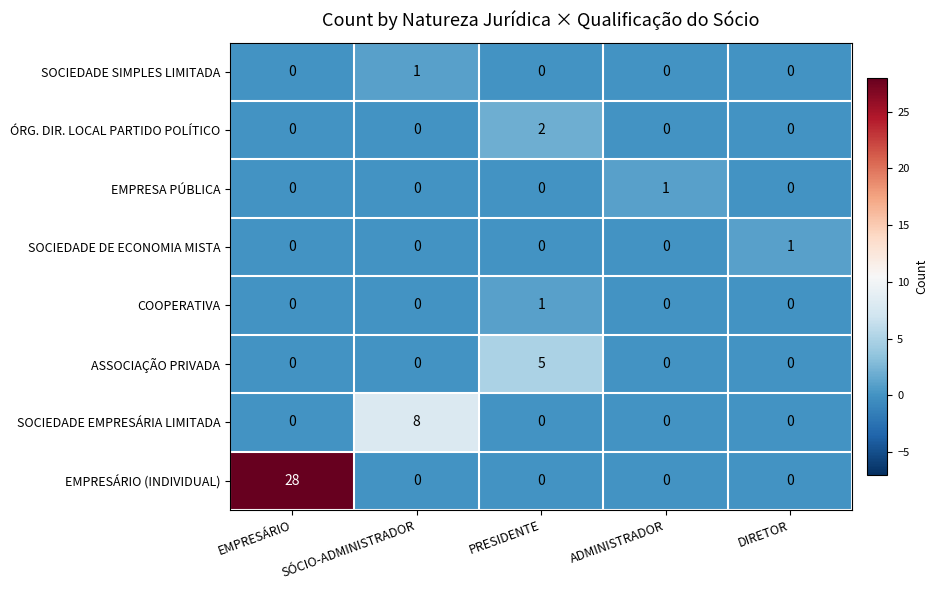

How many categories are shown in the chart?

5